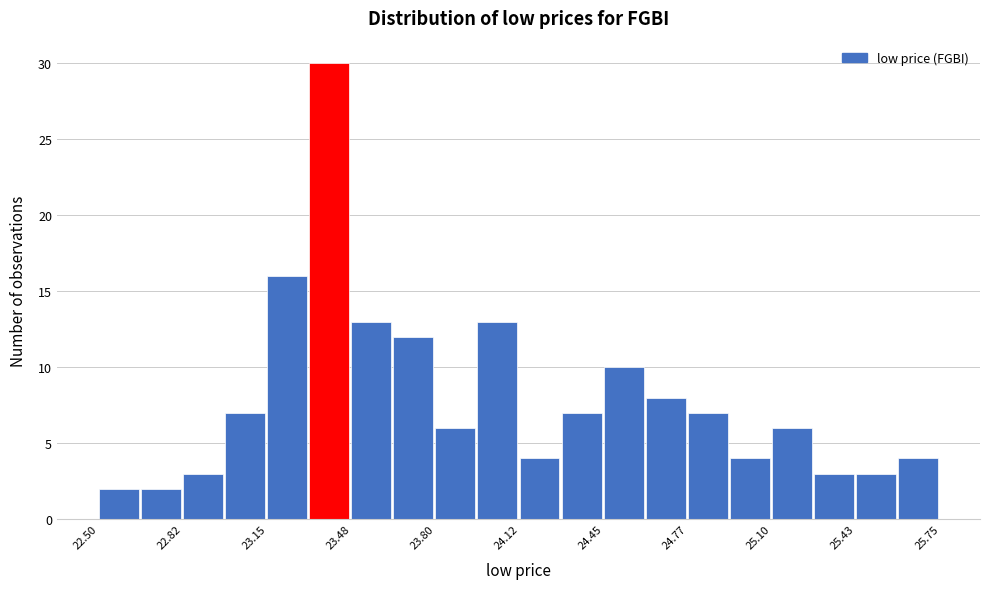

Read against the x-axis, roughly where is the centre of the tallest bar?

23.40